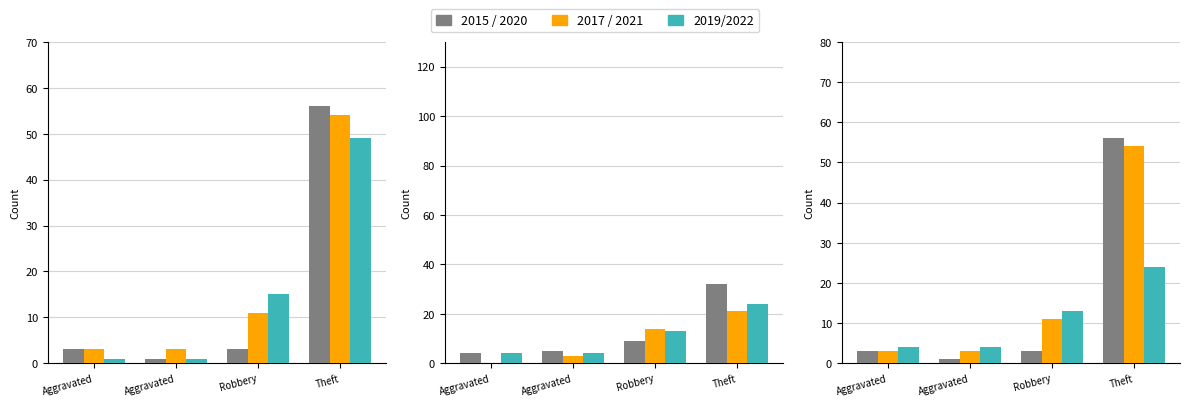

At which category is the sum across all series the highest?

Theft